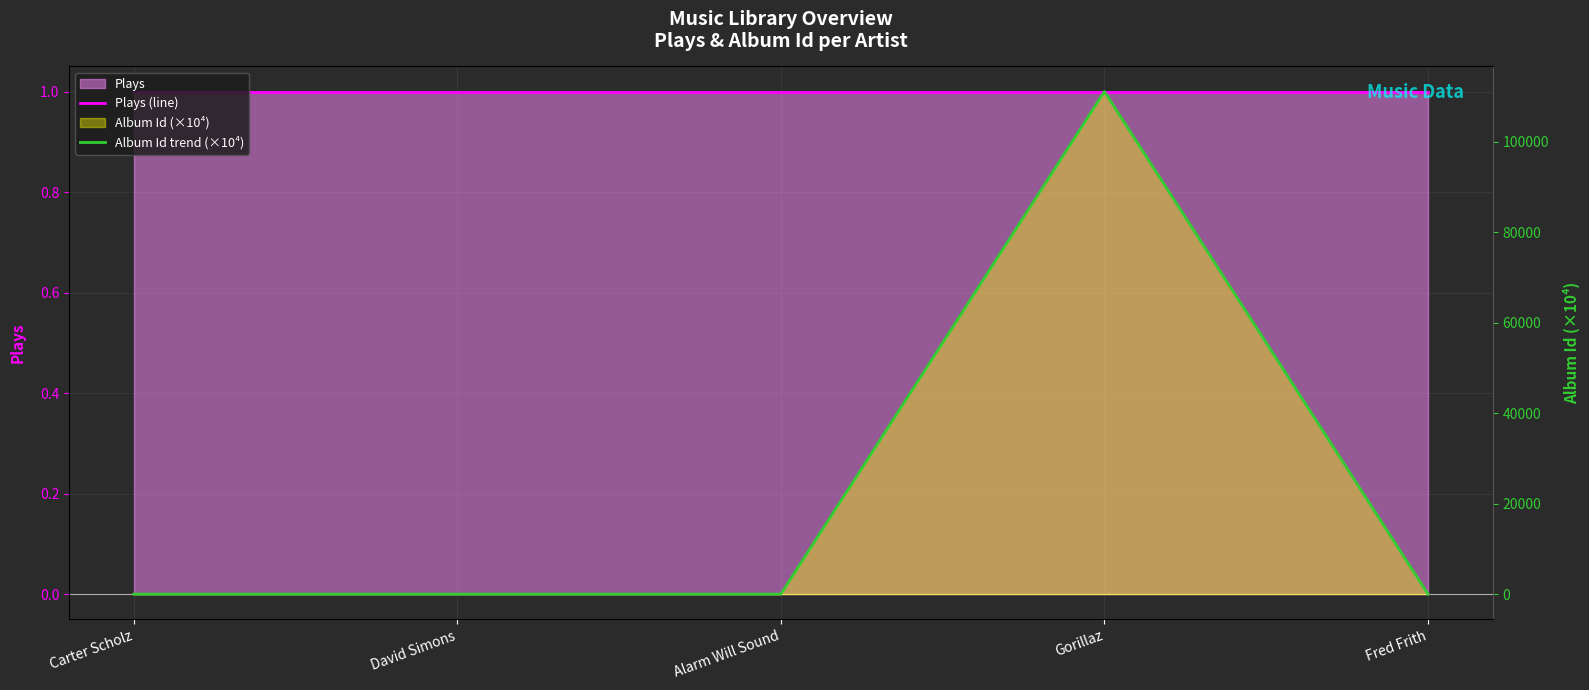

Is the value of Plays (line) at Gorillaz greater than the value of Album Id trend (×10⁴) at Fred Frith?

No